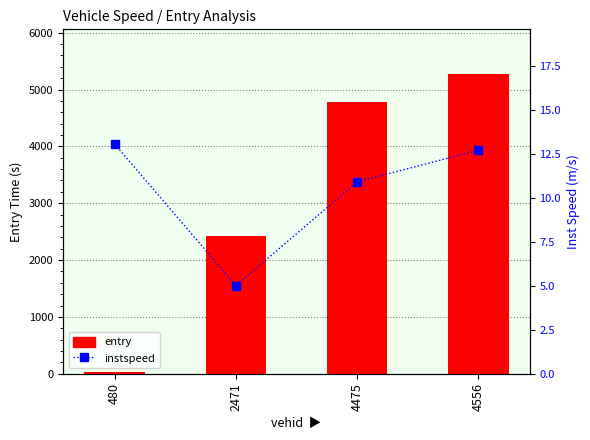

Does the chart contain stacked bars?

No